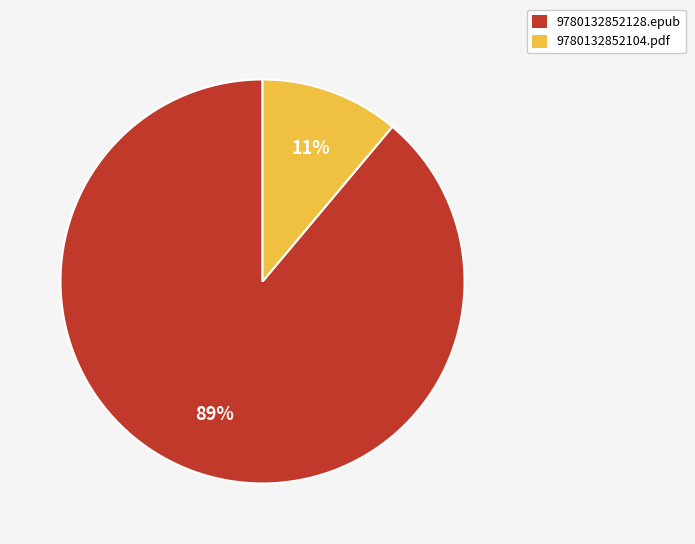

True or false: 9780132852104.pdf accounts for 25% of the total.

False